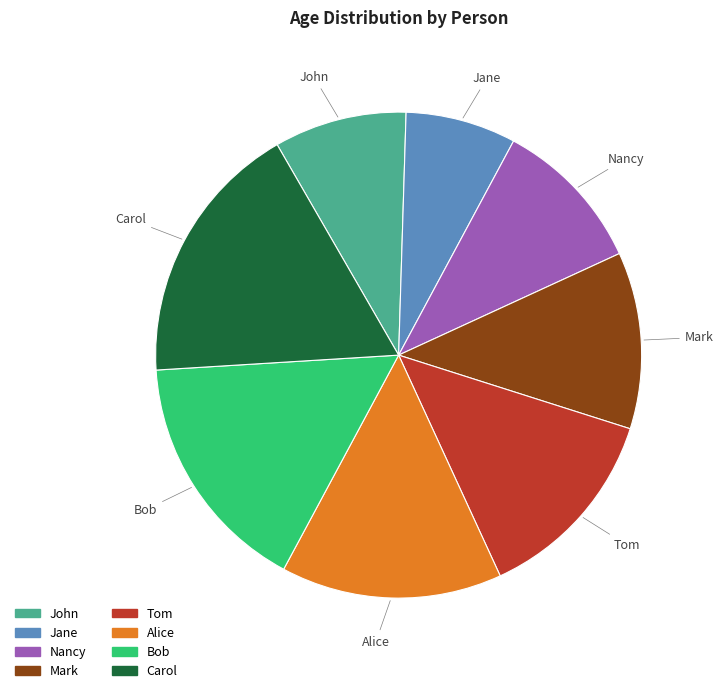

What is the largest slice in the pie chart?

Carol